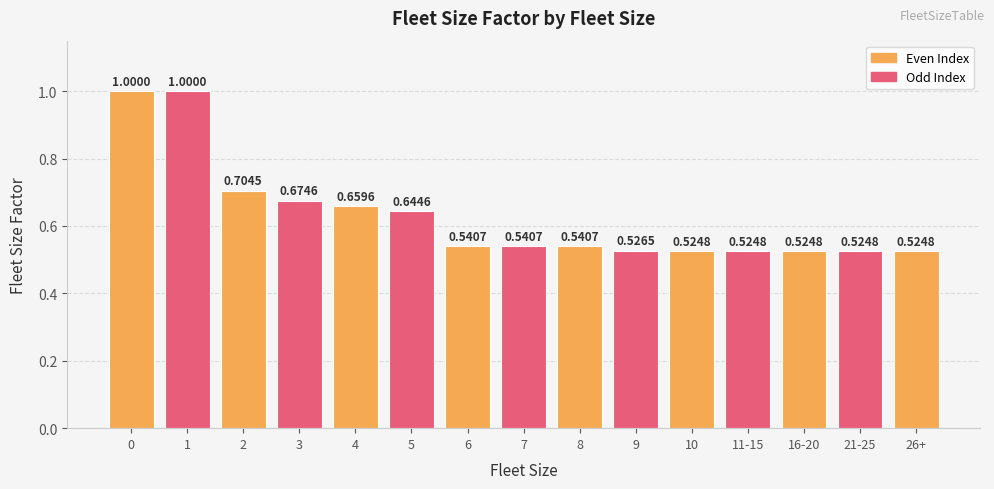

What is the label of the 14th bar from the left?

21-25